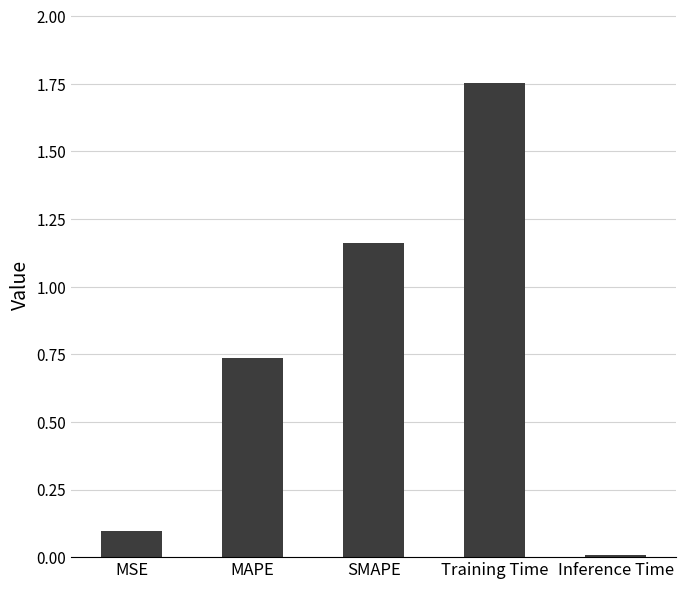

What is the difference between the maximum and minimum values?

1.7